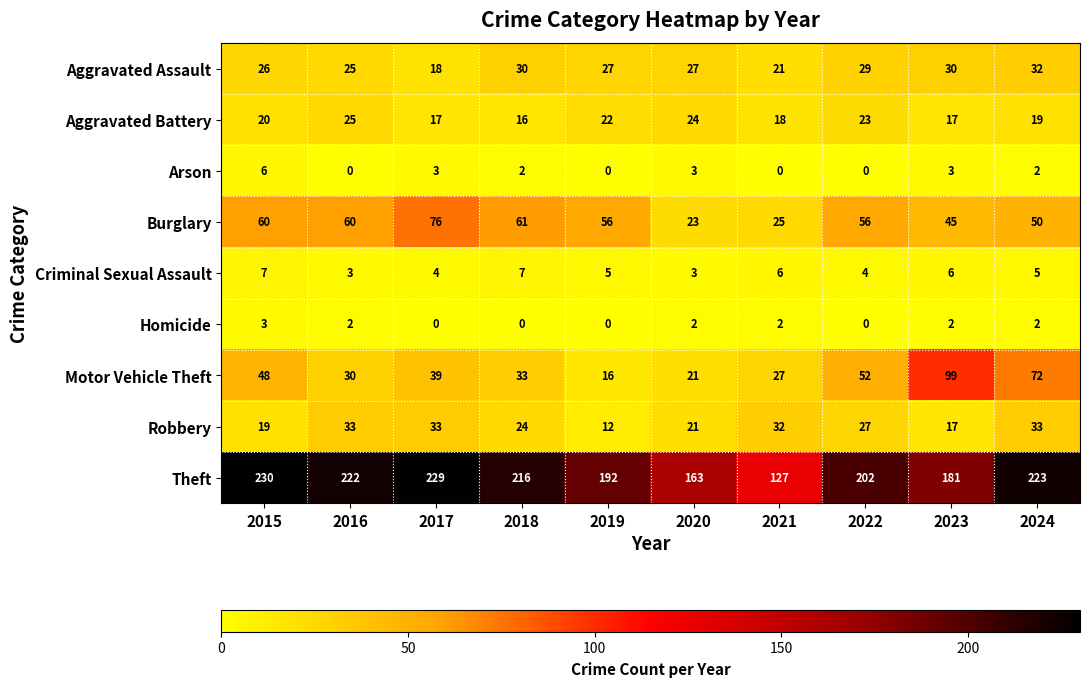

How many series are shown in this chart?

9